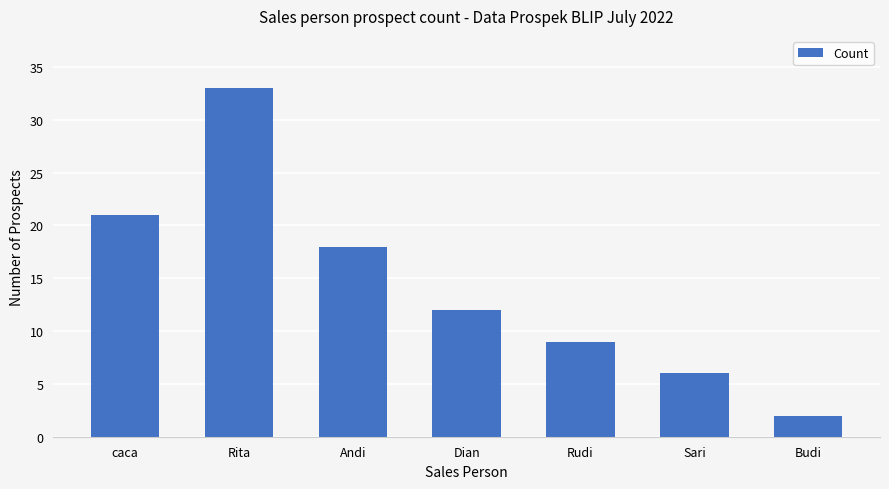

What is the ratio of the value at Sari to the value at Dian?

0.5